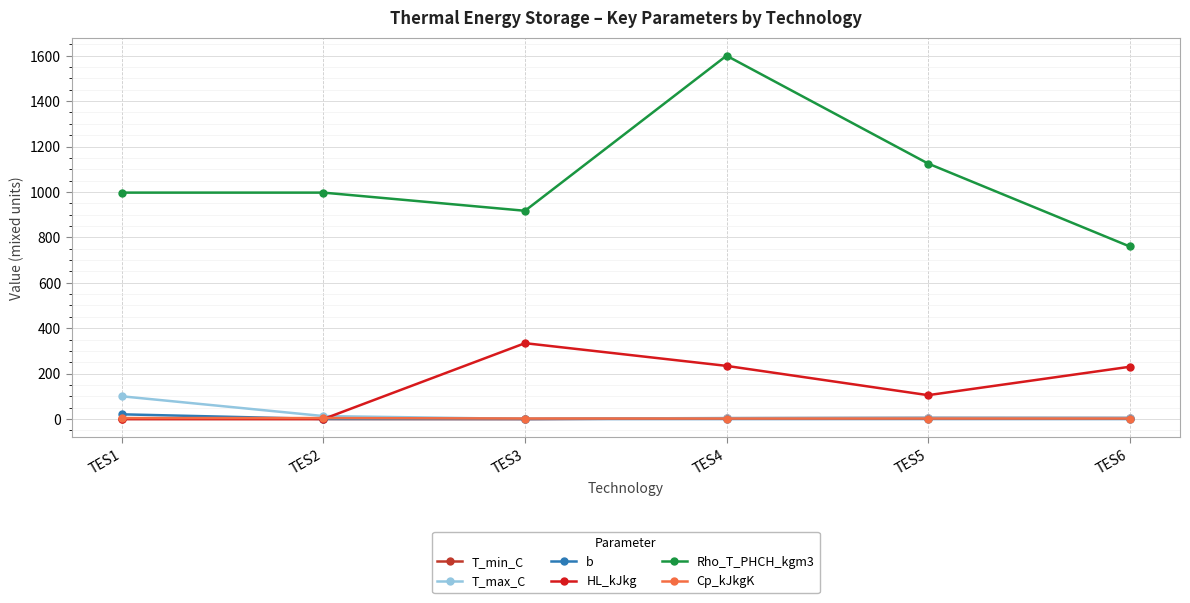

Where is T_max_C nearest to the value 50?

TES2